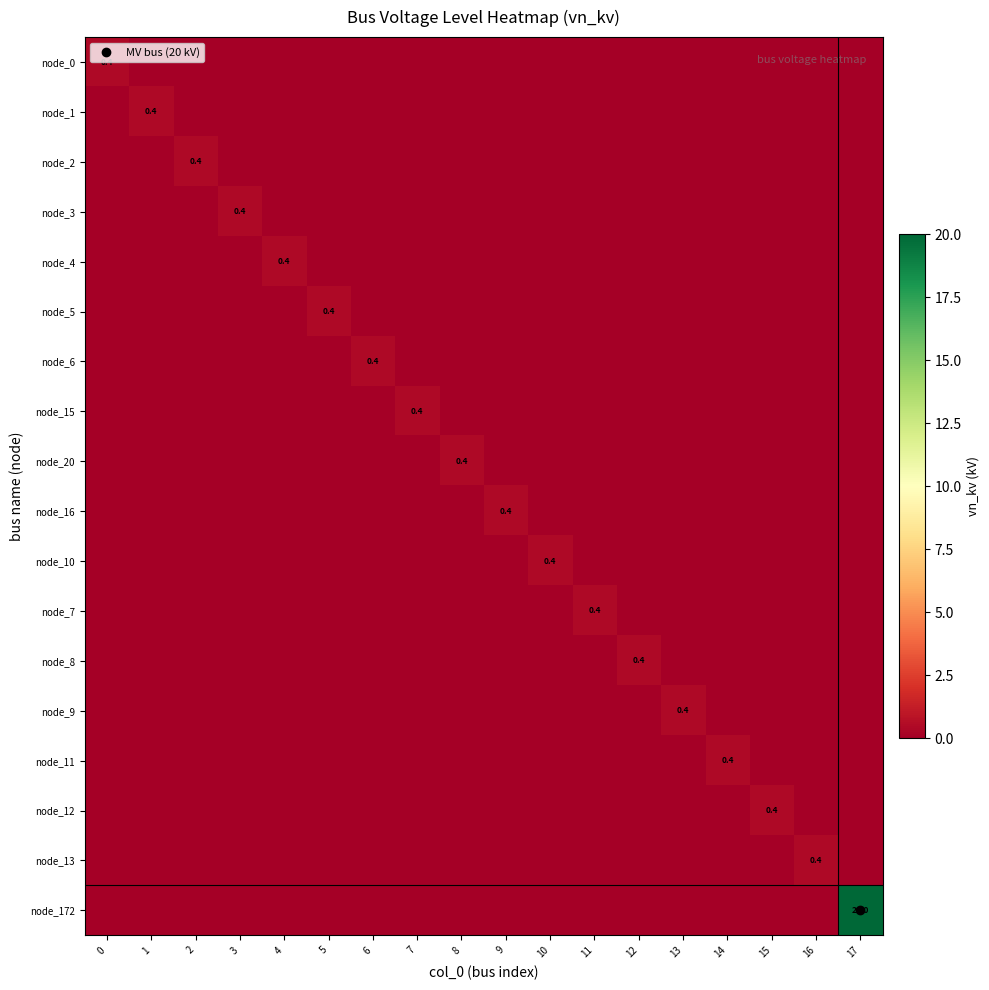

Which category has the highest value in the node_8 series?

12